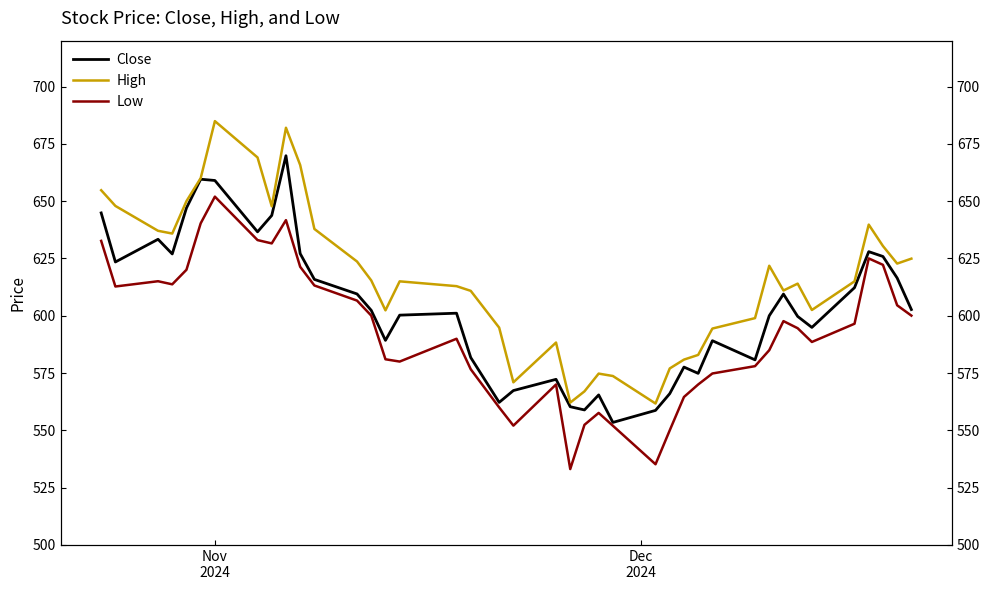

At which category is the sum across all series the highest?

Nov 2024